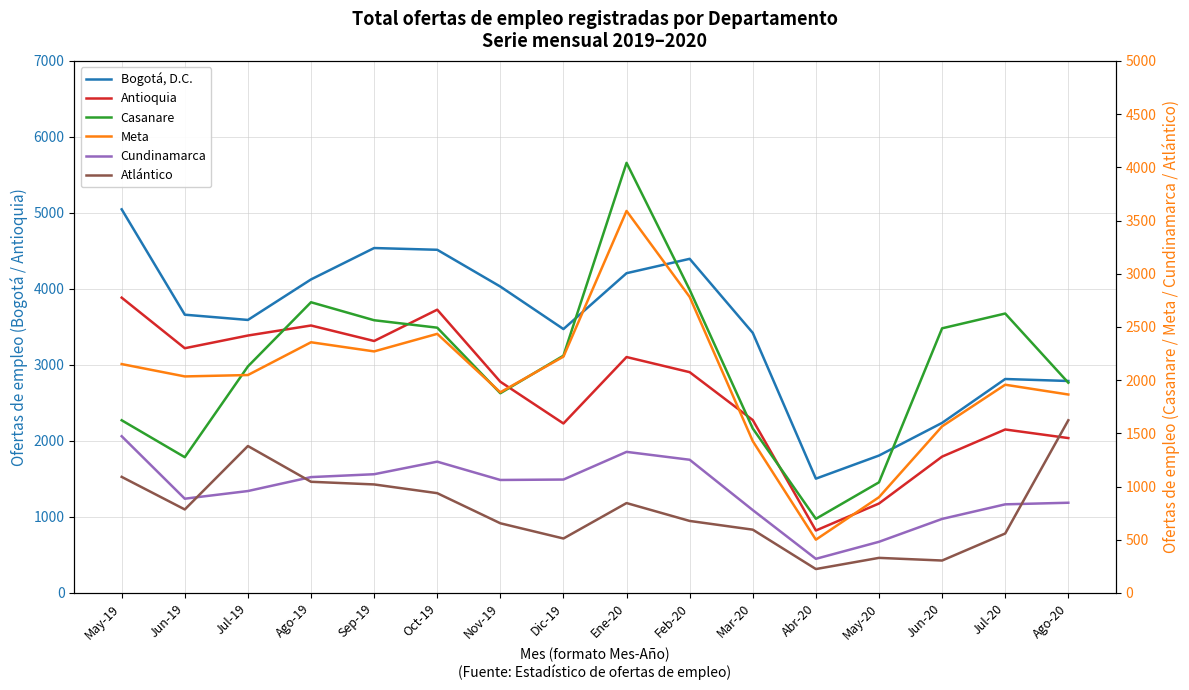

Where do Casanare and Bogotá, D.C. first cross each other?

May-20 and Jun-20